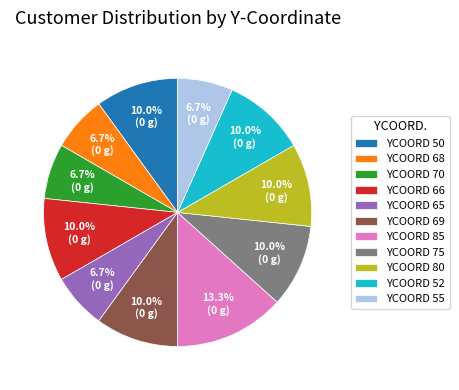

Which has a higher value, YCOORD 85 or YCOORD 70?

YCOORD 85